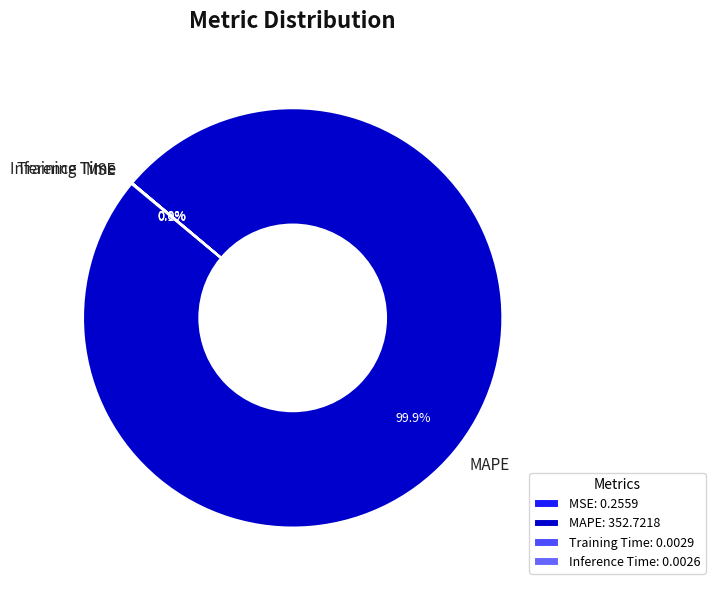

Does MAPE represent more than half of the total?

Yes